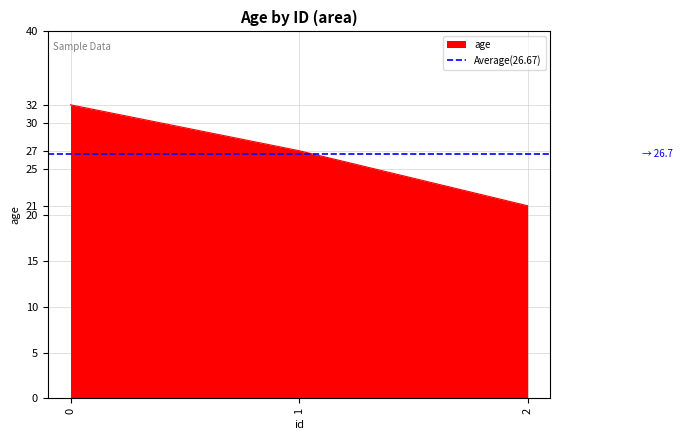

What is the change in value from 0 to 2?

-11